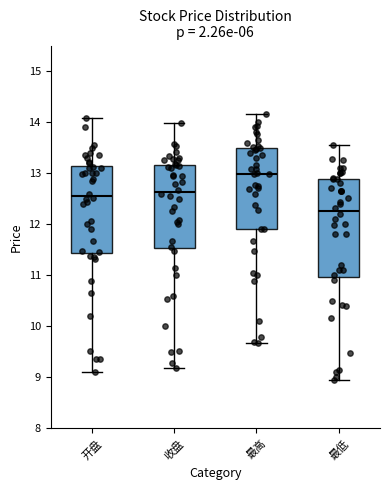

Which box's median line is the lowest?

最低